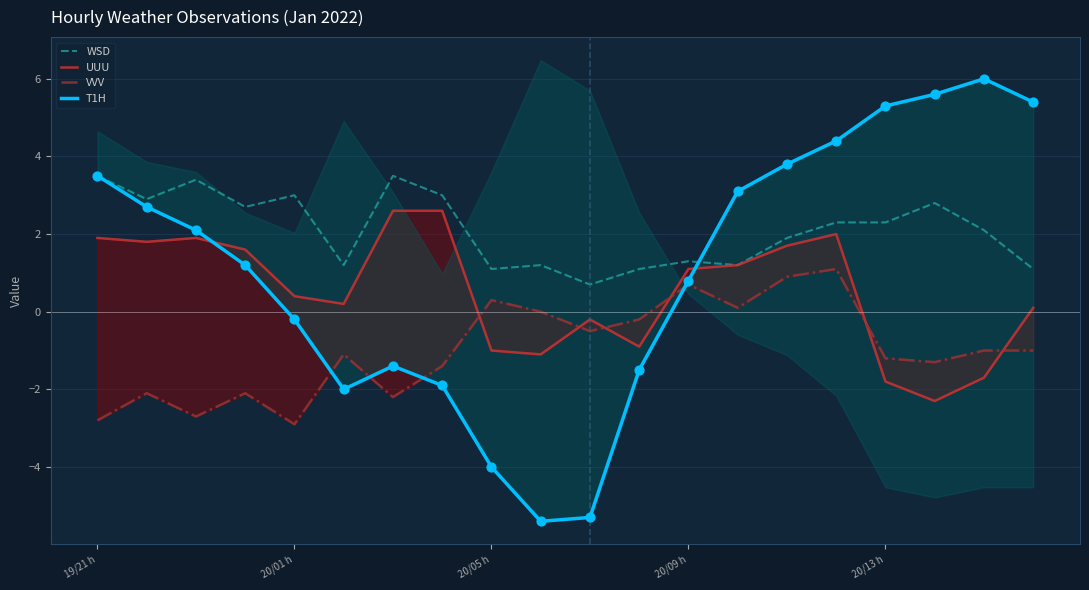

Which series has the largest total across all categories?

WSD